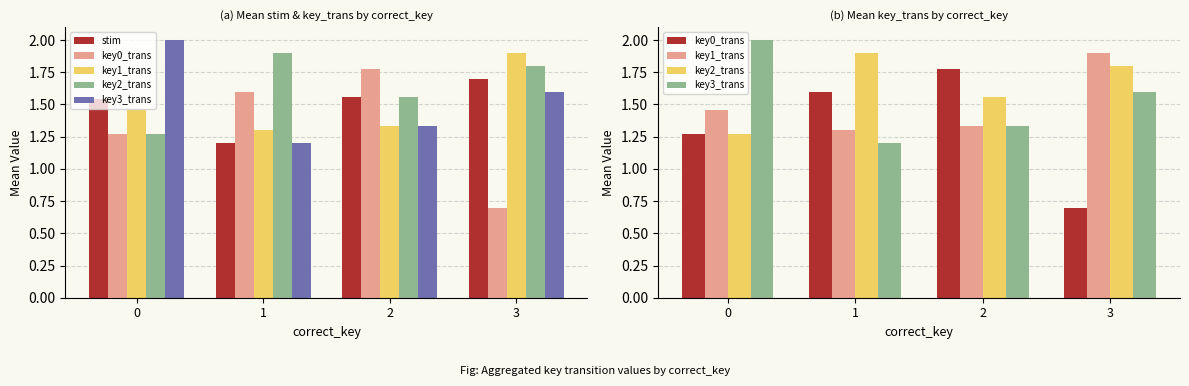

What is the sum of the key2_trans values at 3 and 0?

3.1